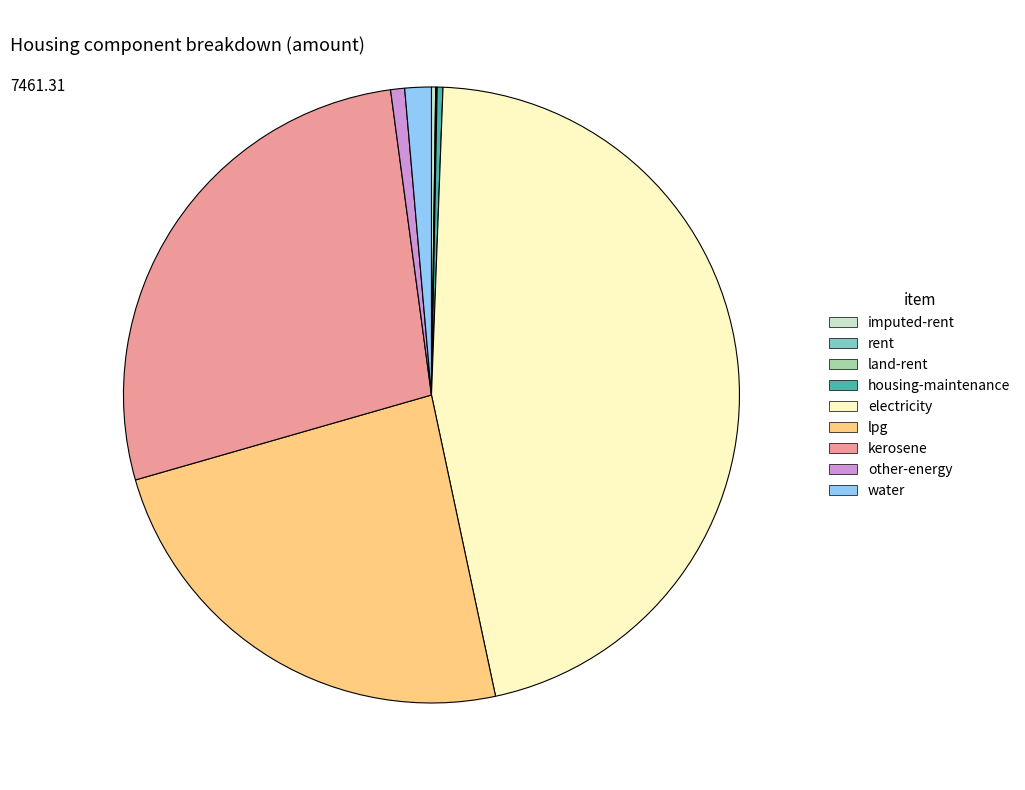

Between other-energy and water, which is larger?

water